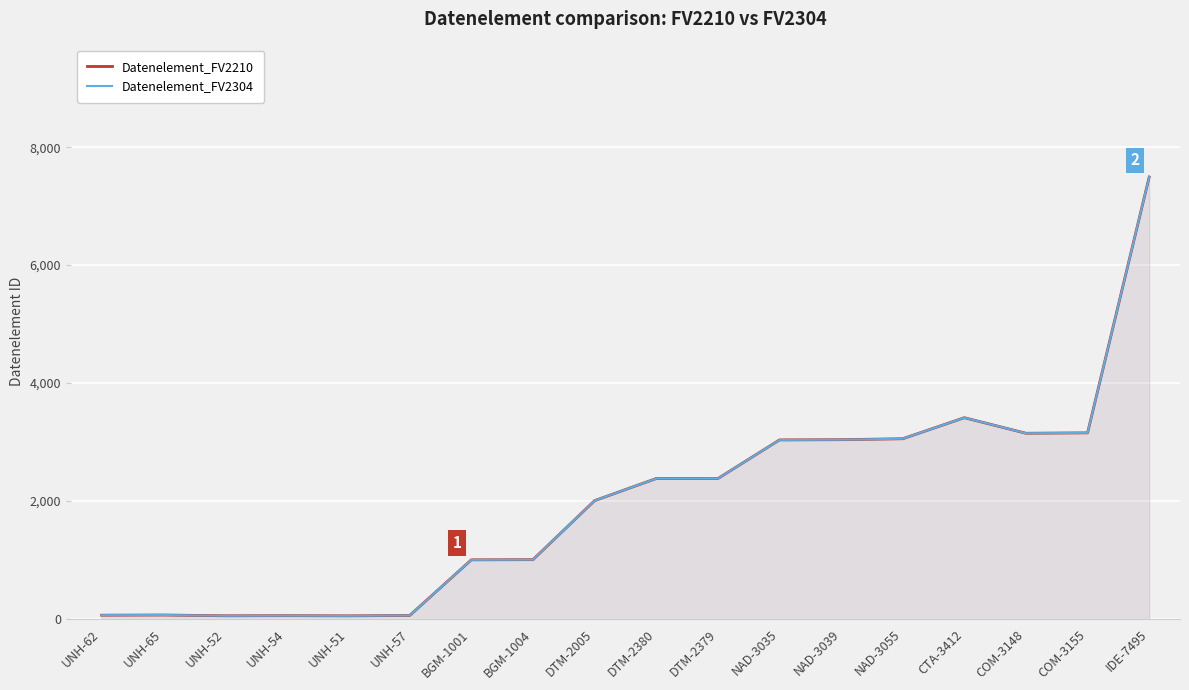

What is the lowest value of the Datenelement_FV2210 series?

51